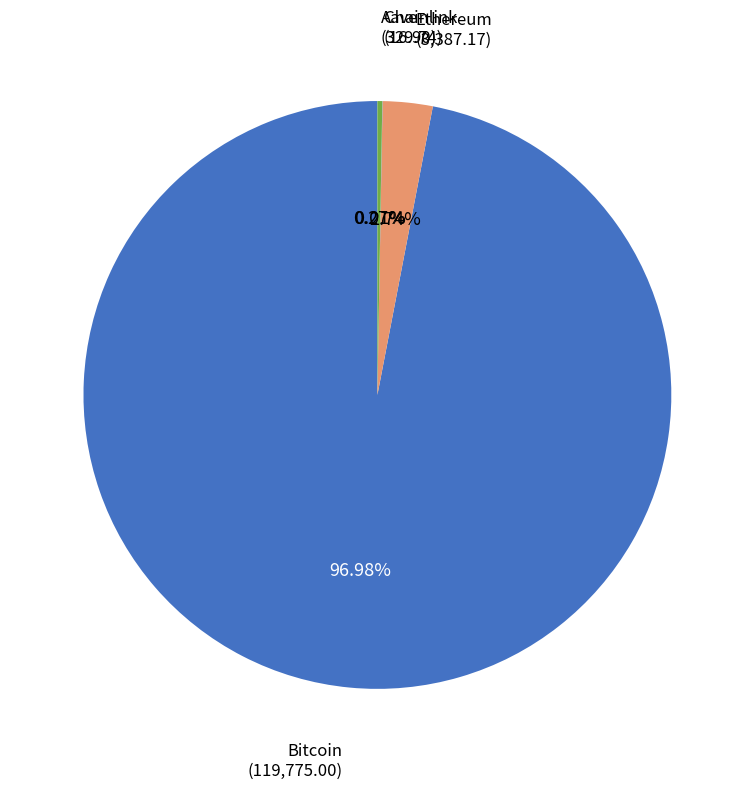

Is the sum of Bitcoin and Ethereum greater than half?

Yes